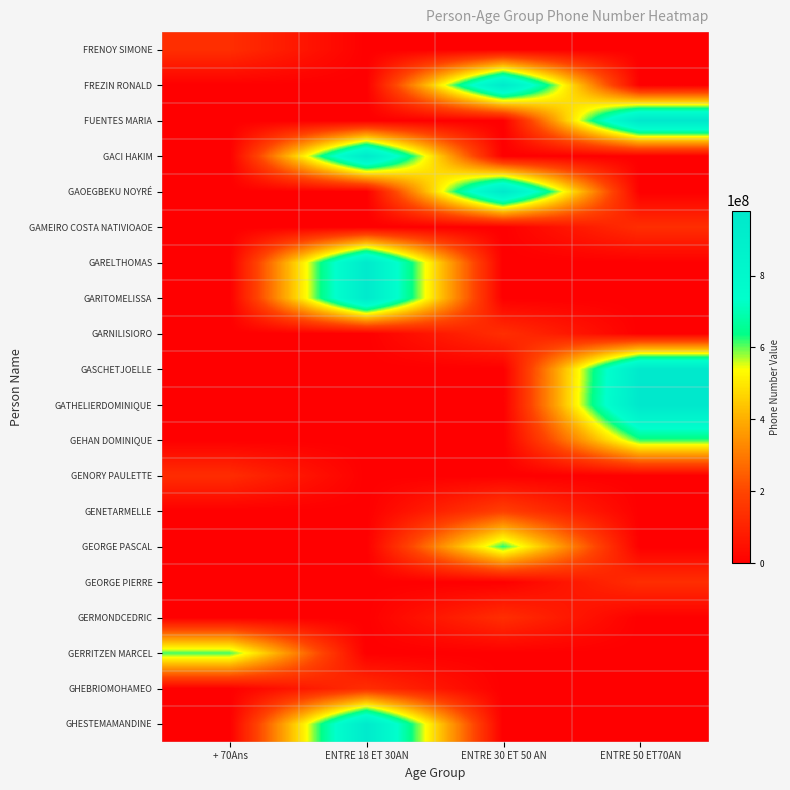

At ENTRE 18 ET 30AN, list the series in order from largest to smallest.

GARELTHOMAS, GARITOMELISSA, GACI HAKIM, GHESTEMAMANDINE, GHEBRIOMOHAMEO, FRENOY SIMONE, FREZIN RONALD, FUENTES MARIA, GAOEGBEKU NOYRÉ, GAMEIRO COSTA NATIVIOAOE, GARNILISIORO, GASCHETJOELLE, GATHELIERDOMINIQUE, GEHAN DOMINIQUE, GENORY PAULETTE, GENETARMELLE, GEORGE PASCAL, GEORGE PIERRE, GERMONDCEDRIC, GERRITZEN MARCEL